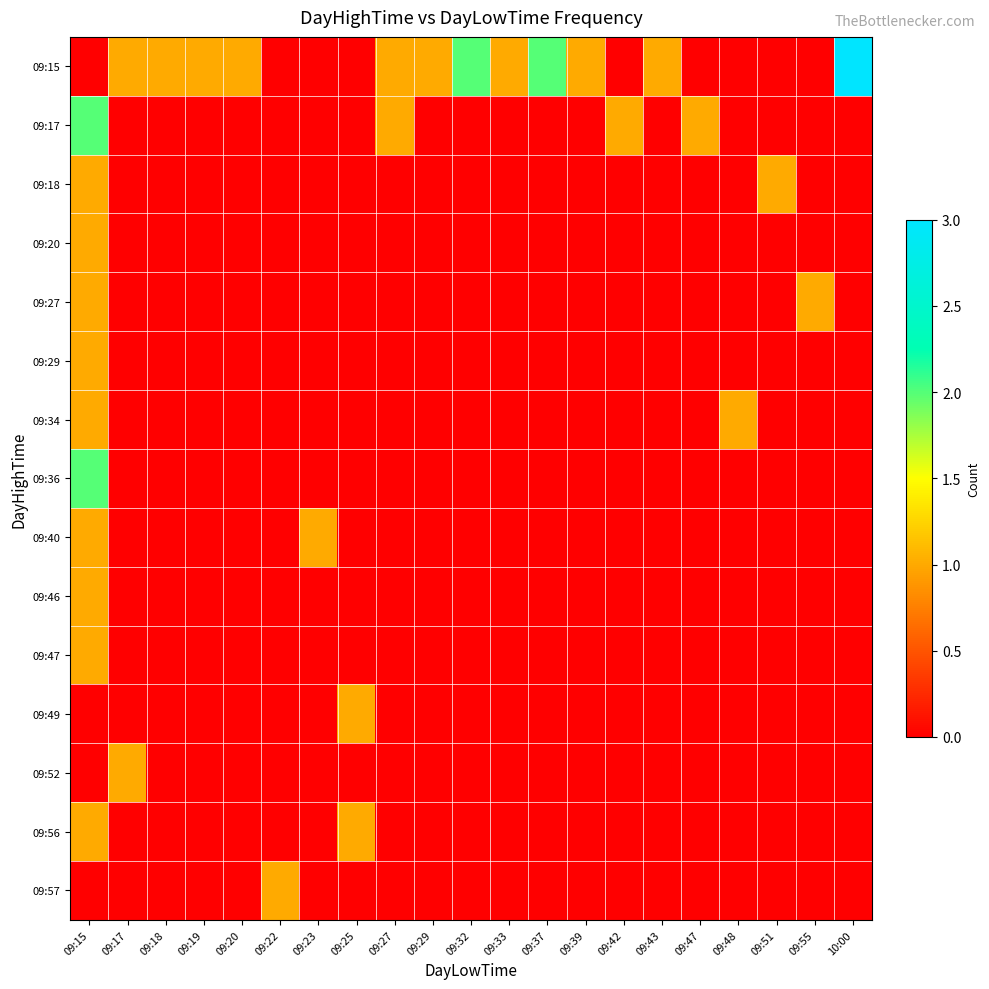

Reading left to right, extract all data points from this chart.

09:15: 09:15=0	09:17=1	09:18=1	09:19=1	09:20=1	09:22=0	09:23=0	09:25=0	09:27=1	09:29=1	09:32=2	09:33=1	09:37=2	09:39=1	09:42=0	09:43=1	09:47=0	09:48=0	09:51=0	09:55=0	10:00=3
09:17: 09:15=2	09:17=0	09:18=0	09:19=0	09:20=0	09:22=0	09:23=0	09:25=0	09:27=1	09:29=0	09:32=0	09:33=0	09:37=0	09:39=0	09:42=1	09:43=0	09:47=1	09:48=0	09:51=0	09:55=0	10:00=0
09:18: 09:15=1	09:17=0	09:18=0	09:19=0	09:20=0	09:22=0	09:23=0	09:25=0	09:27=0	09:29=0	09:32=0	09:33=0	09:37=0	09:39=0	09:42=0	09:43=0	09:47=0	09:48=0	09:51=1	09:55=0	10:00=0
09:20: 09:15=1	09:17=0	09:18=0	09:19=0	09:20=0	09:22=0	09:23=0	09:25=0	09:27=0	09:29=0	09:32=0	09:33=0	09:37=0	09:39=0	09:42=0	09:43=0	09:47=0	09:48=0	09:51=0	09:55=0	10:00=0
09:27: 09:15=1	09:17=0	09:18=0	09:19=0	09:20=0	09:22=0	09:23=0	09:25=0	09:27=0	09:29=0	09:32=0	09:33=0	09:37=0	09:39=0	09:42=0	09:43=0	09:47=0	09:48=0	09:51=0	09:55=1	10:00=0
09:29: 09:15=1	09:17=0	09:18=0	09:19=0	09:20=0	09:22=0	09:23=0	09:25=0	09:27=0	09:29=0	09:32=0	09:33=0	09:37=0	09:39=0	09:42=0	09:43=0	09:47=0	09:48=0	09:51=0	09:55=0	10:00=0
09:34: 09:15=1	09:17=0	09:18=0	09:19=0	09:20=0	09:22=0	09:23=0	09:25=0	09:27=0	09:29=0	09:32=0	09:33=0	09:37=0	09:39=0	09:42=0	09:43=0	09:47=0	09:48=1	09:51=0	09:55=0	10:00=0
09:36: 09:15=2	09:17=0	09:18=0	09:19=0	09:20=0	09:22=0	09:23=0	09:25=0	09:27=0	09:29=0	09:32=0	09:33=0	09:37=0	09:39=0	09:42=0	09:43=0	09:47=0	09:48=0	09:51=0	09:55=0	10:00=0
09:40: 09:15=1	09:17=0	09:18=0	09:19=0	09:20=0	09:22=0	09:23=1	09:25=0	09:27=0	09:29=0	09:32=0	09:33=0	09:37=0	09:39=0	09:42=0	09:43=0	09:47=0	09:48=0	09:51=0	09:55=0	10:00=0
09:46: 09:15=1	09:17=0	09:18=0	09:19=0	09:20=0	09:22=0	09:23=0	09:25=0	09:27=0	09:29=0	09:32=0	09:33=0	09:37=0	09:39=0	09:42=0	09:43=0	09:47=0	09:48=0	09:51=0	09:55=0	10:00=0
09:47: 09:15=1	09:17=0	09:18=0	09:19=0	09:20=0	09:22=0	09:23=0	09:25=0	09:27=0	09:29=0	09:32=0	09:33=0	09:37=0	09:39=0	09:42=0	09:43=0	09:47=0	09:48=0	09:51=0	09:55=0	10:00=0
09:49: 09:15=0	09:17=0	09:18=0	09:19=0	09:20=0	09:22=0	09:23=0	09:25=1	09:27=0	09:29=0	09:32=0	09:33=0	09:37=0	09:39=0	09:42=0	09:43=0	09:47=0	09:48=0	09:51=0	09:55=0	10:00=0
09:52: 09:15=0	09:17=1	09:18=0	09:19=0	09:20=0	09:22=0	09:23=0	09:25=0	09:27=0	09:29=0	09:32=0	09:33=0	09:37=0	09:39=0	09:42=0	09:43=0	09:47=0	09:48=0	09:51=0	09:55=0	10:00=0
09:56: 09:15=1	09:17=0	09:18=0	09:19=0	09:20=0	09:22=0	09:23=0	09:25=1	09:27=0	09:29=0	09:32=0	09:33=0	09:37=0	09:39=0	09:42=0	09:43=0	09:47=0	09:48=0	09:51=0	09:55=0	10:00=0
09:57: 09:15=0	09:17=0	09:18=0	09:19=0	09:20=0	09:22=1	09:23=0	09:25=0	09:27=0	09:29=0	09:32=0	09:33=0	09:37=0	09:39=0	09:42=0	09:43=0	09:47=0	09:48=0	09:51=0	09:55=0	10:00=0